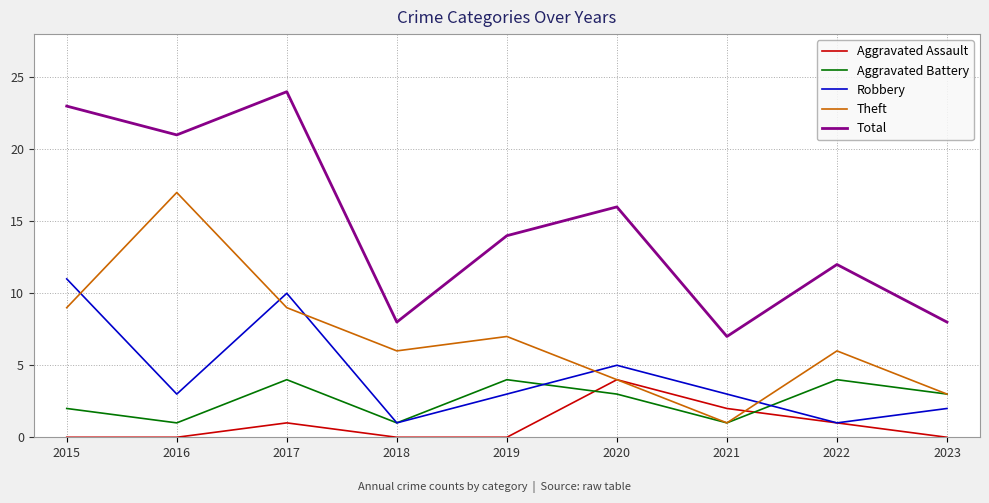

Reading right to left, what are all the values shown in this chart?

Aggravated Assault: 0	1	2	4	0	0	1	0	0
Aggravated Battery: 3	4	1	3	4	1	4	1	2
Robbery: 2	1	3	5	3	1	10	3	11
Theft: 3	6	1	4	7	6	9	17	9
Total: 8	12	7	16	14	8	24	21	23